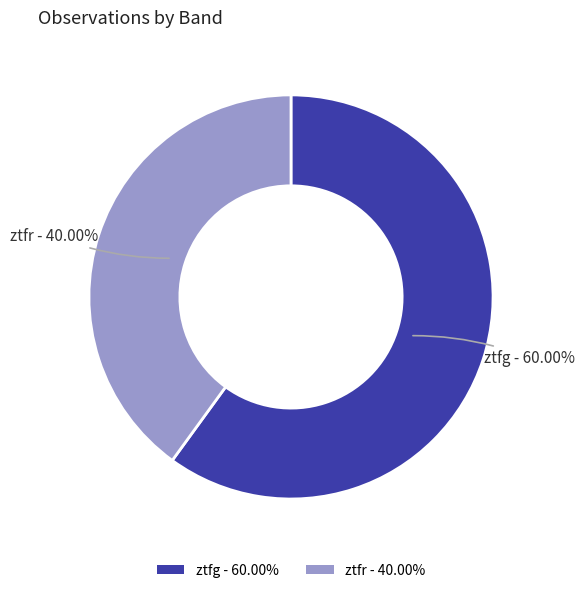

What is the ratio of the value at ztfr to the value at ztfg?

0.7